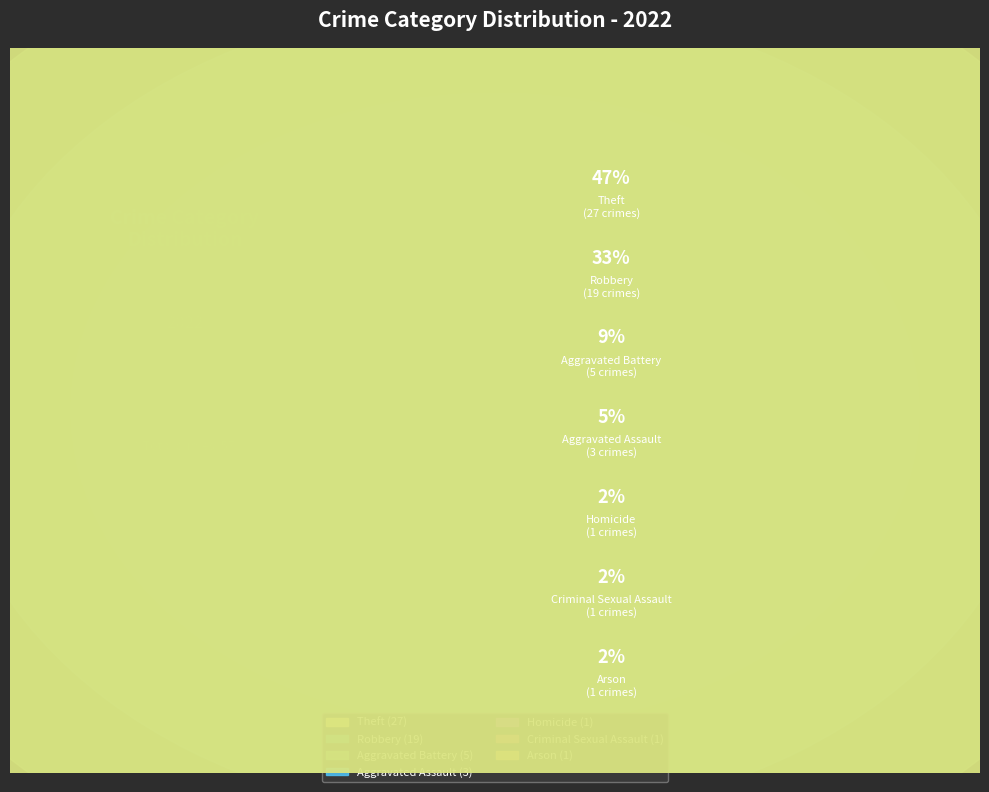

Is it true that Aggravated Assault is 1% of the pie?

False